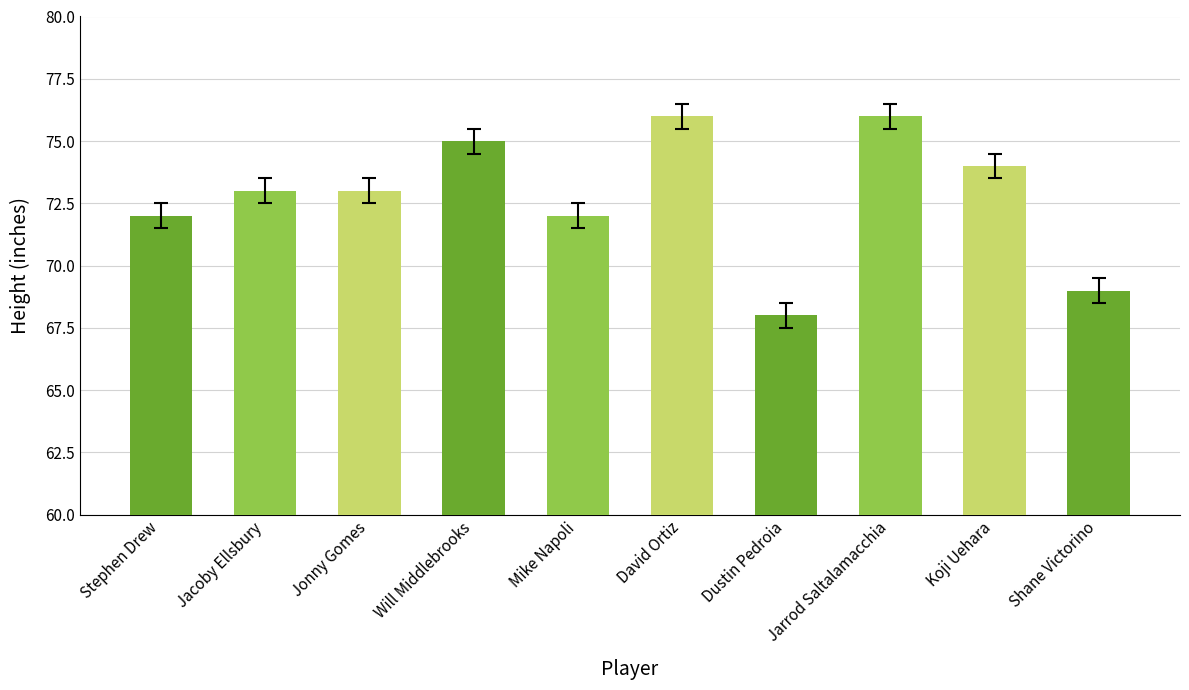

How many distinct data groups are displayed?

1